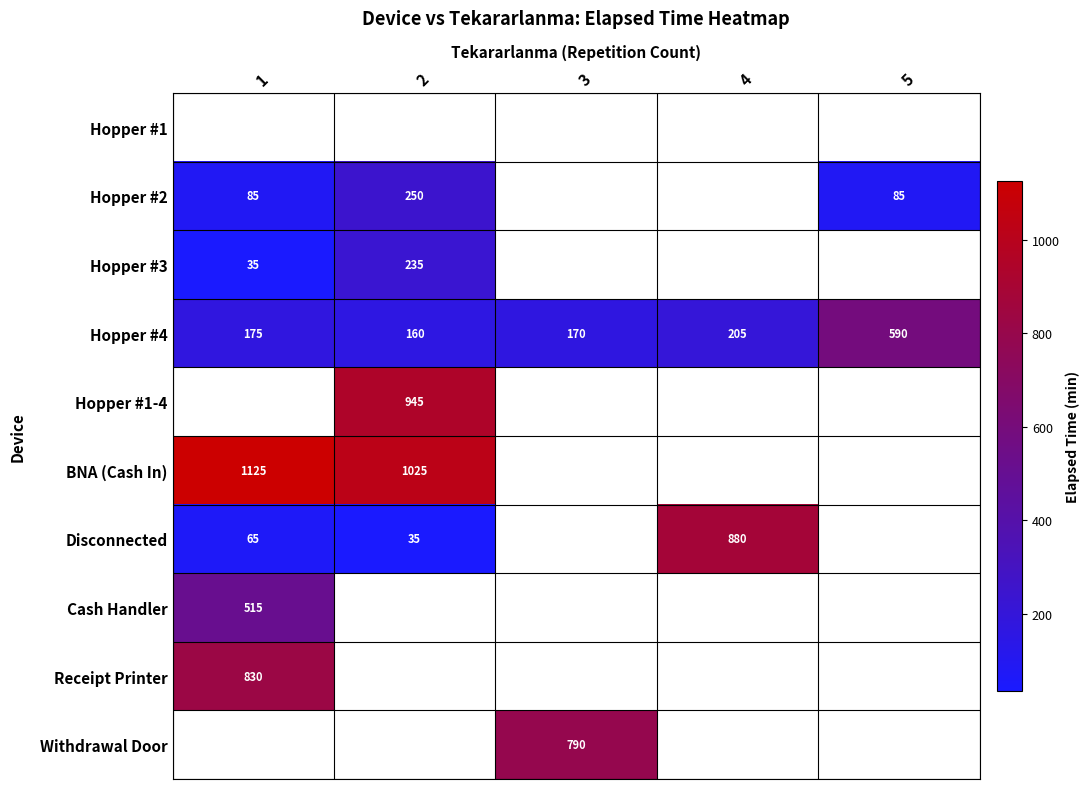

Between 2 and 1, which is larger?

1